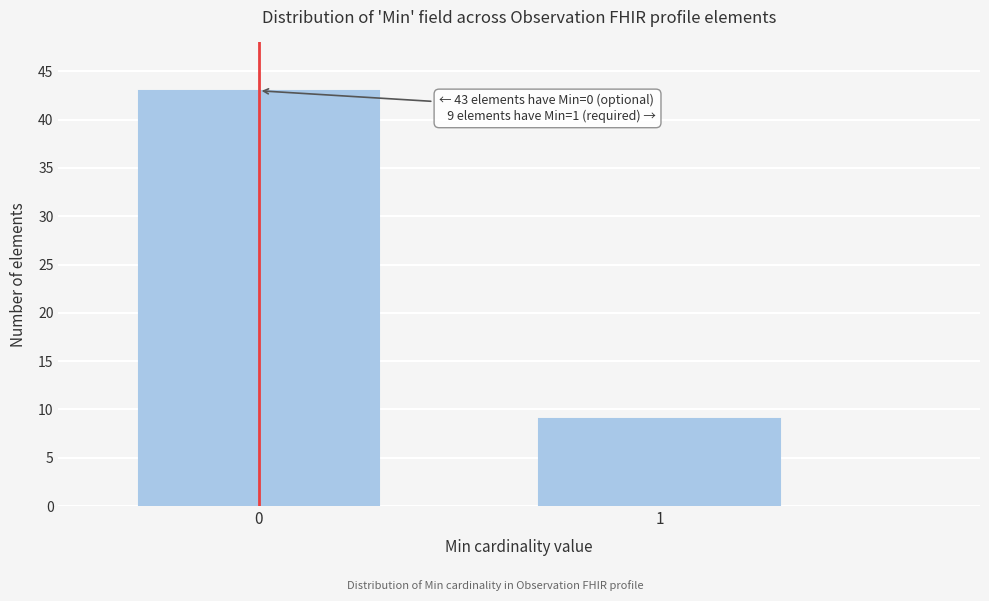

Reading left to right, extract all data points from this chart.

43	9